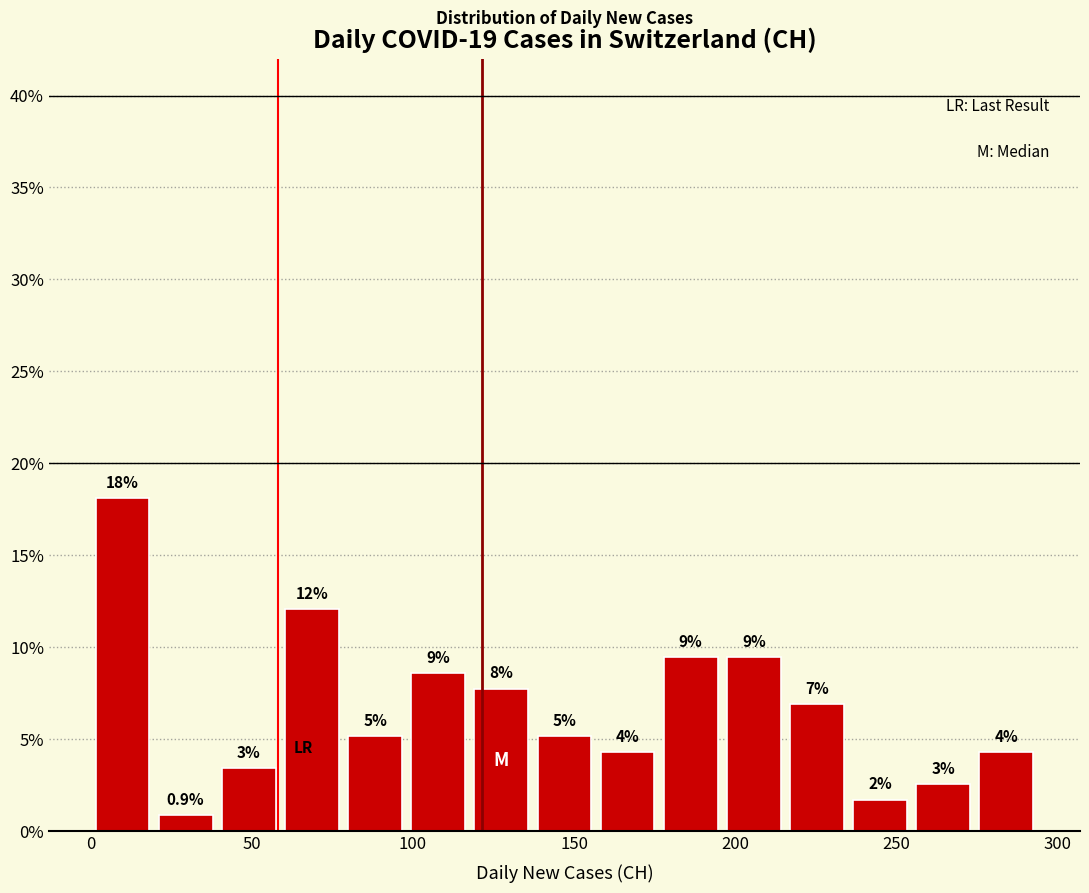

Read against the x-axis, roughly where is the centre of the tallest bar?

10